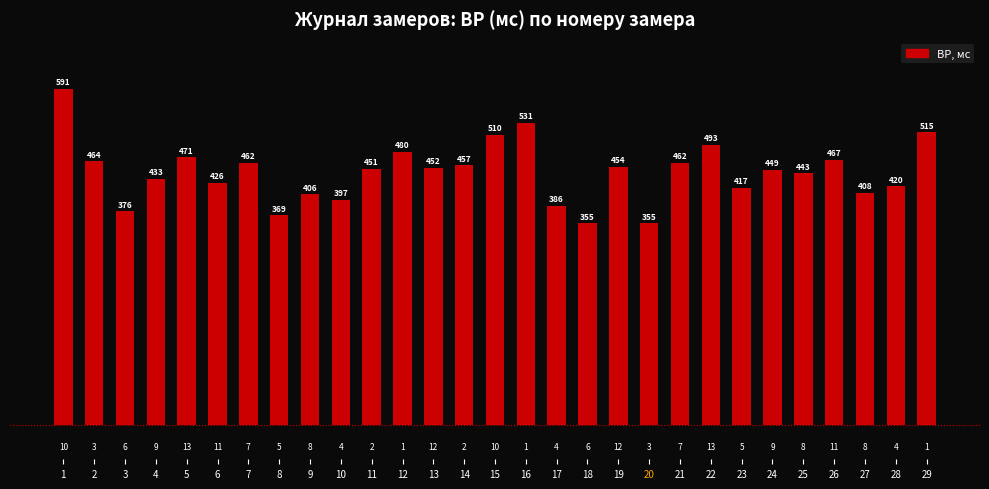

The chart shows a value of 386 at 17. True or false?

True